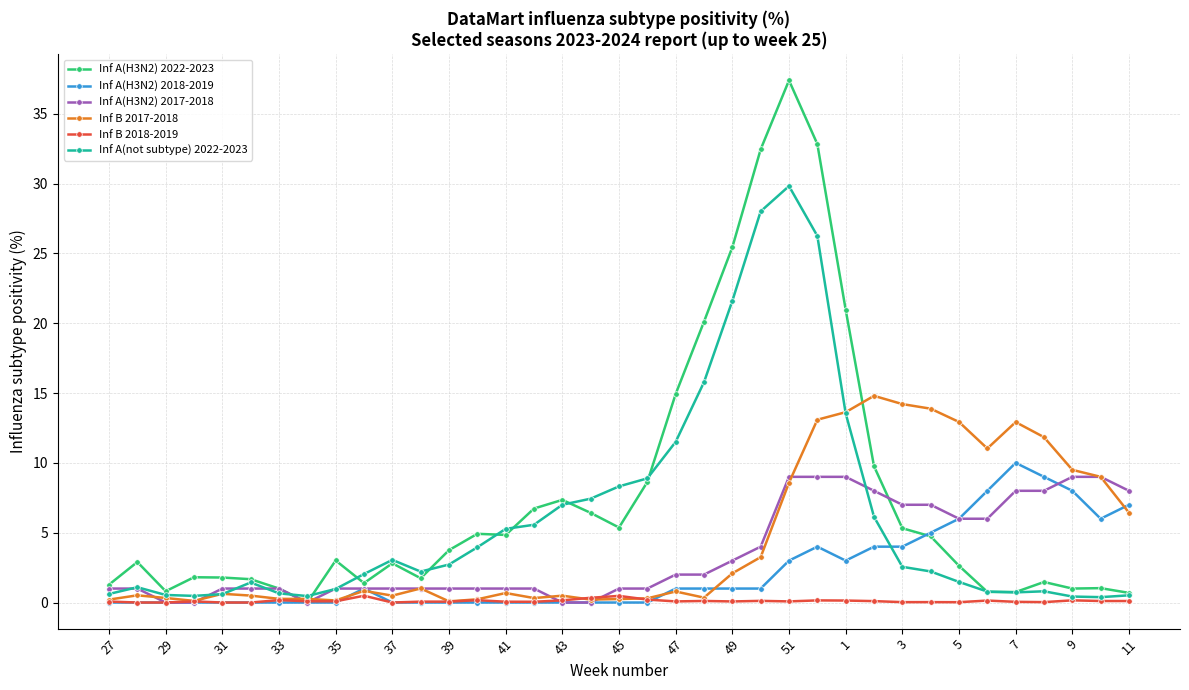

At how many categories does at least one series exceed 18?

6